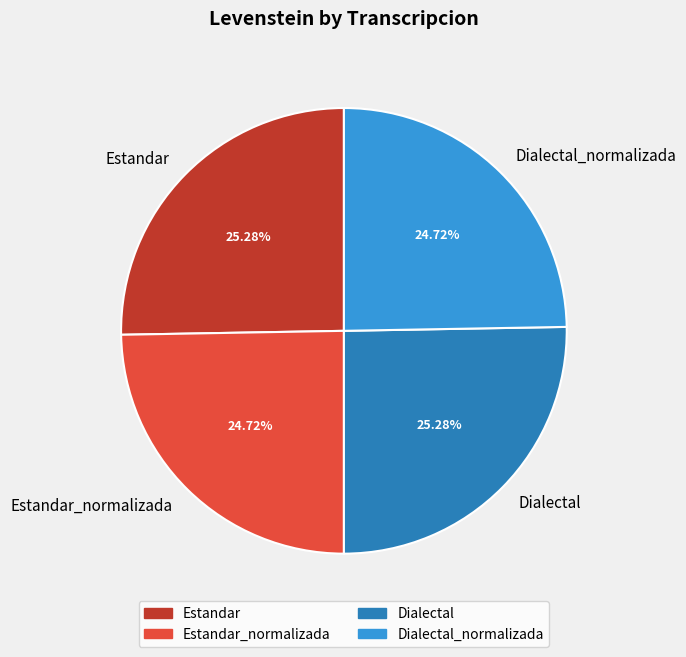

Combined, do Estandar_normalizada and Dialectal_normalizada account for over 50%?

No